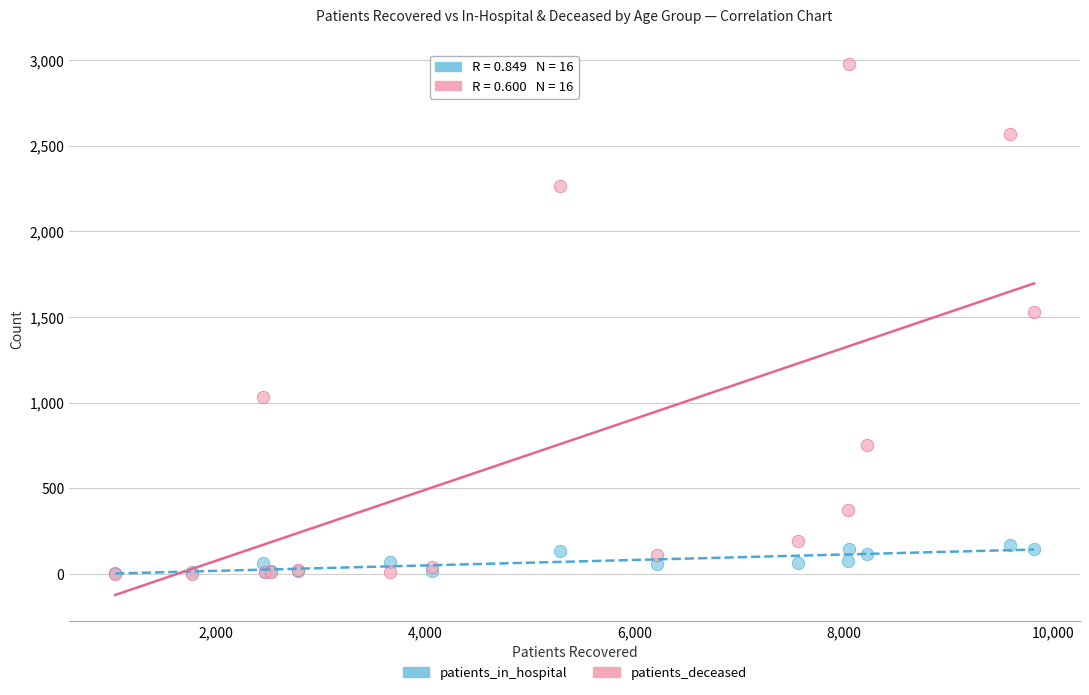

What are all the series names shown in the legend?

patients_in_hospital, patients_deceased